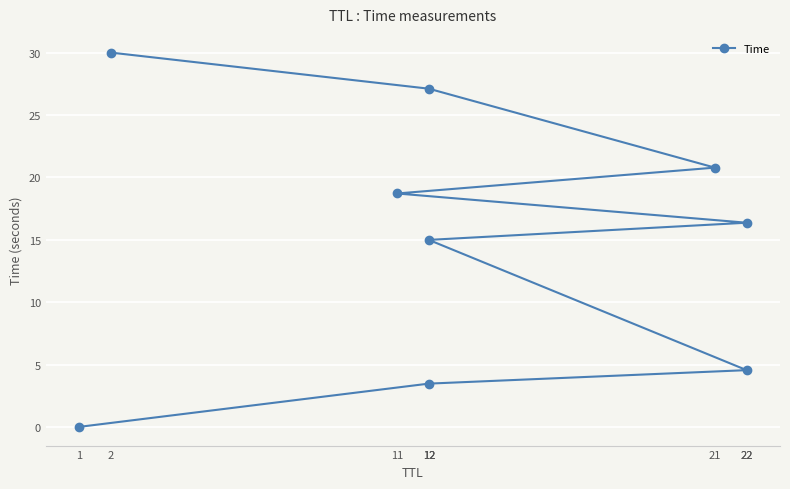

List the labels in order of value, smallest first.

1, 12, 22, 12, 22, 11, 21, 12, 2